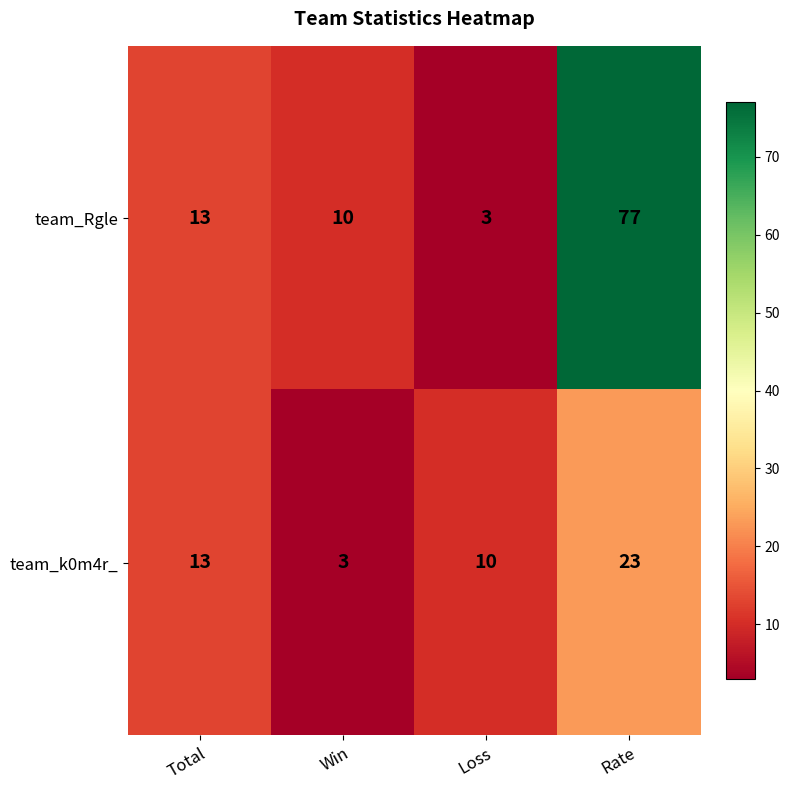

Which series has the largest total across all categories?

team_Rgle